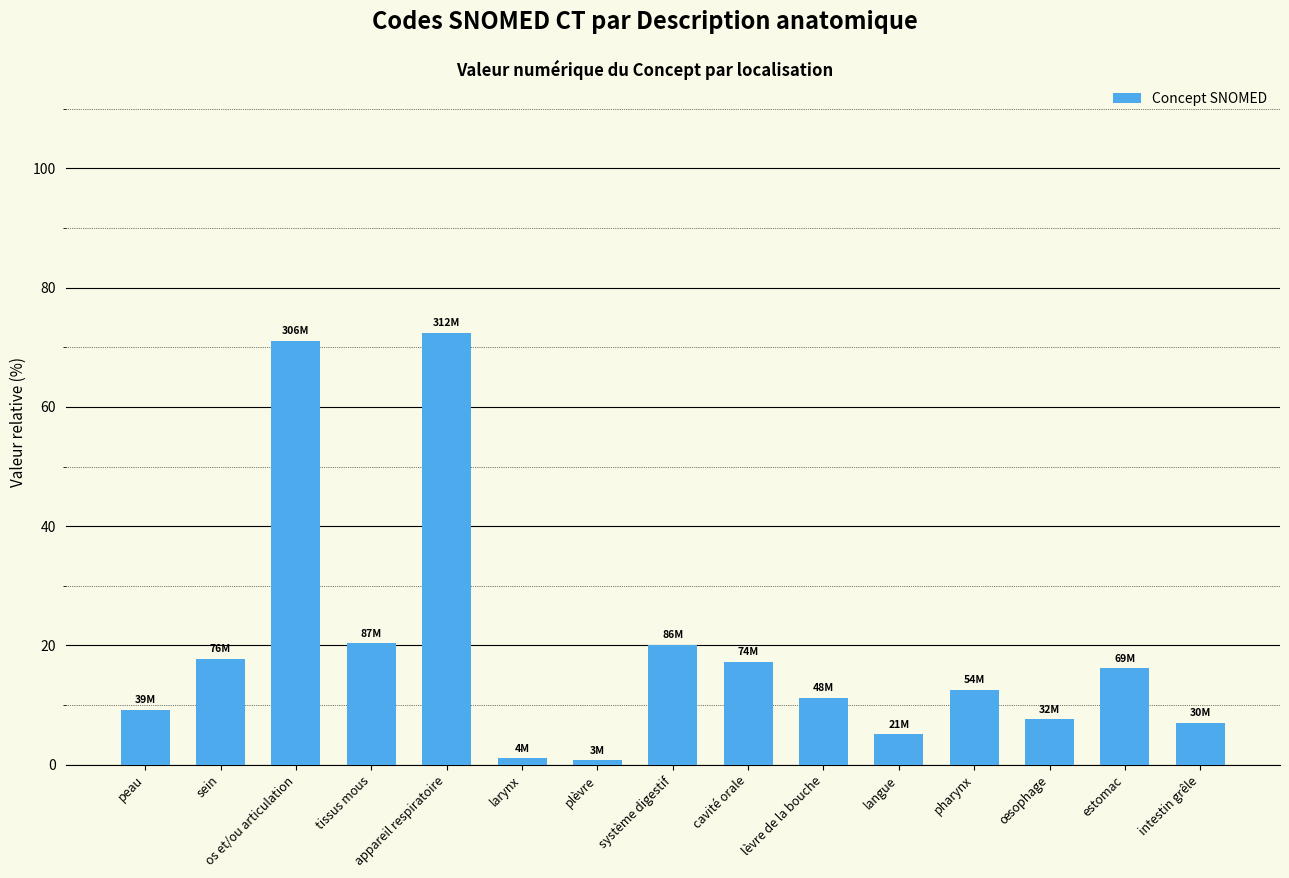

Which label corresponds to the largest value in the chart?

appareil respiratoire